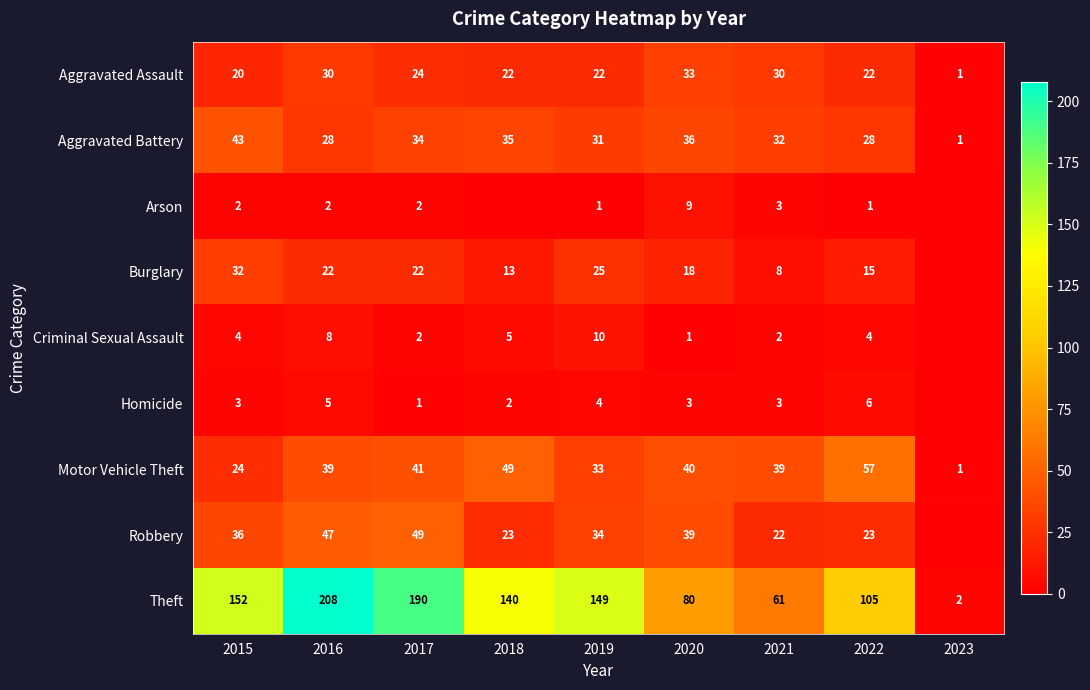

Which category has the highest value across all series?

2016